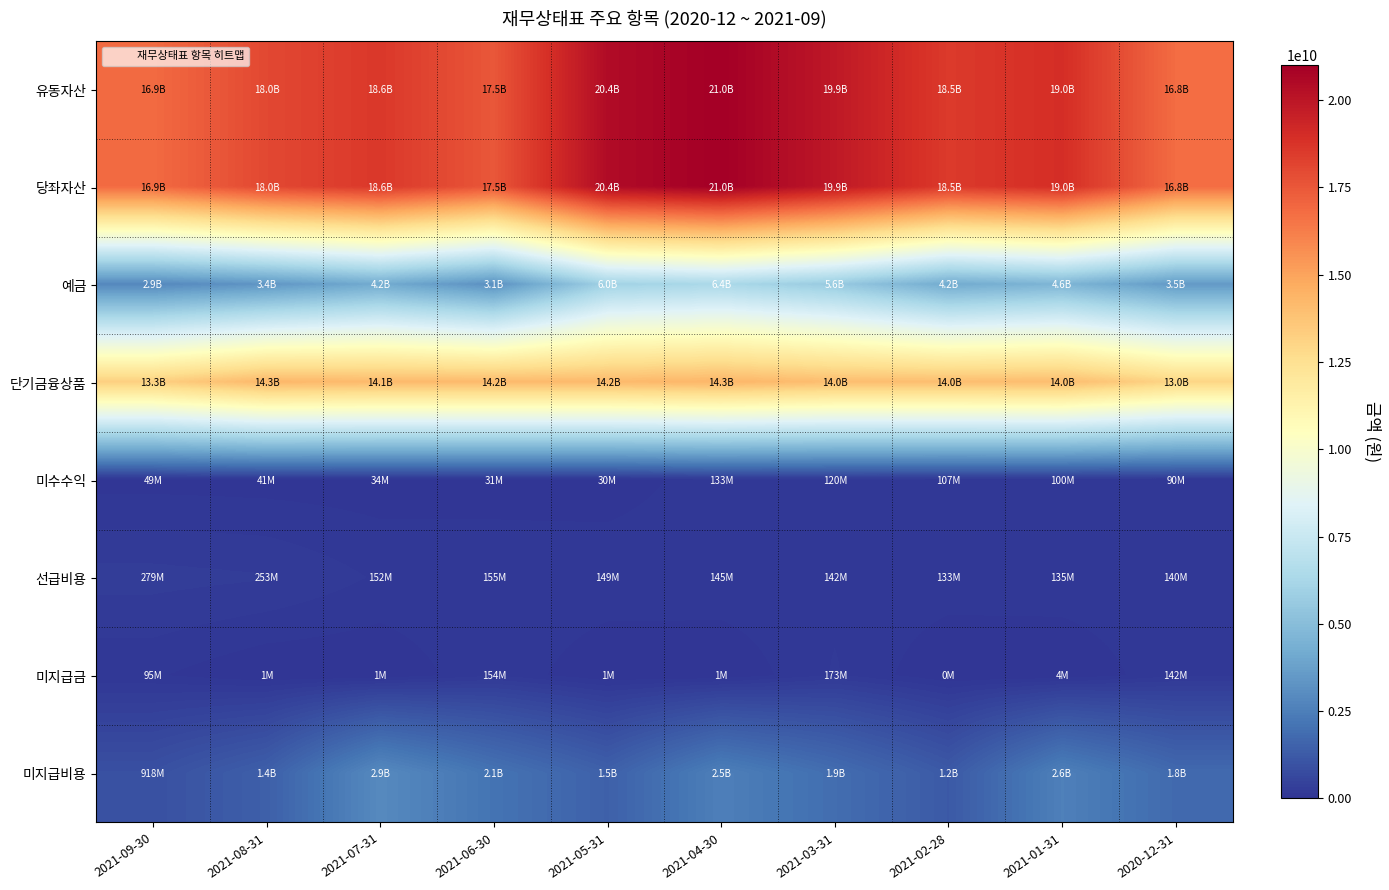

Reading left to right, list all the values displayed in this chart.

유동자산: 2021-09-30=16854717439	2021-08-31=18035970913	2021-07-31=18599105860	2021-06-30=17517833866	2021-05-31=20449419707	2021-04-30=20998153517	2021-03-31=19881321203	2021-02-28=18506891811	2021-01-31=18984252877	2020-12-31=16800379428
당좌자산: 2021-09-30=16854717439	2021-08-31=18035970913	2021-07-31=18599105860	2021-06-30=17517833866	2021-05-31=20449419707	2021-04-30=20998153517	2021-03-31=19881321203	2021-02-28=18506891811	2021-01-31=18984252877	2020-12-31=16800379428
예금: 2021-09-30=2854415260	2021-08-31=3368991934	2021-07-31=4195898108	2021-06-30=3142167737	2021-05-31=5996812892	2021-04-30=6357316888	2021-03-31=5618303006	2021-02-28=4177154020	2021-01-31=4641937620	2020-12-31=3491691590
단기금융상품: 2021-09-30=13257353520	2021-08-31=14257353520	2021-07-31=14145962020	2021-06-30=14164679120	2021-05-31=14164679120	2021-04-30=14316063120	2021-03-31=13995361520	2021-02-28=13995361520	2021-01-31=14043658220	2020-12-31=13043658220
미수수익: 2021-09-30=48544162	2021-08-31=40732304	2021-07-31=34051394	2021-06-30=31358954	2021-05-31=29615286	2021-04-30=132967393	2021-03-31=120310886	2021-02-28=106916792	2021-01-31=99955546	2020-12-31=89596004
선급비용: 2021-09-30=278577383	2021-08-31=253434873	2021-07-31=152153708	2021-06-30=155475186	2021-05-31=149116115	2021-04-30=144522274	2021-03-31=141554099	2021-02-28=133086305	2021-01-31=135124849	2020-12-31=140156187
미지급금: 2021-09-30=94541089	2021-08-31=1100000	2021-07-31=1100000	2021-06-30=154140712	2021-05-31=1100000	2021-04-30=1100000	2021-03-31=173250000	2021-02-28=0	2021-01-31=4400000	2020-12-31=141900000
미지급비용: 2021-09-30=917668712	2021-08-31=1421905635	2021-07-31=2918503425	2021-06-30=2106007378	2021-05-31=1458373311	2021-04-30=2533190130	2021-03-31=1900459563	2021-02-28=1225031331	2021-01-31=2554833643	2020-12-31=1774880116